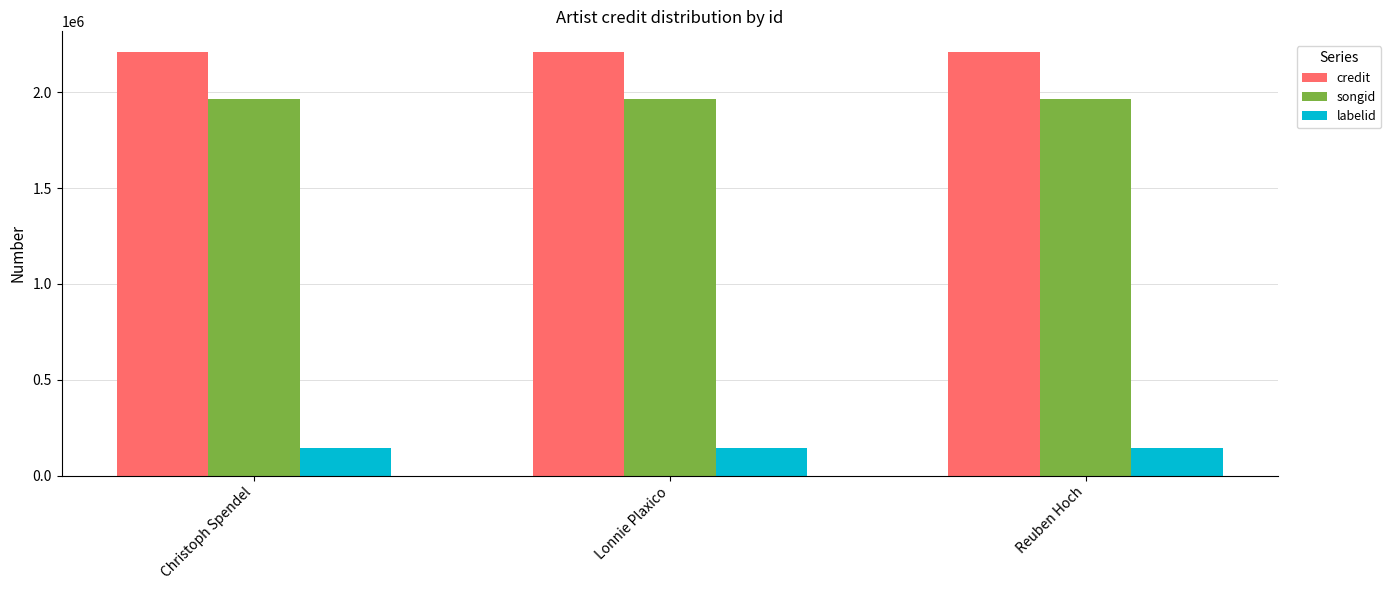

What is the maximum value for songid?

1964647